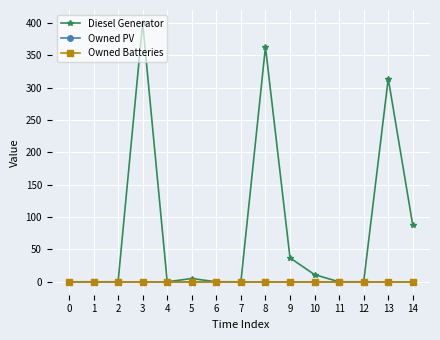

The value of Owned Batteries at 13 is 0. True or false?

True